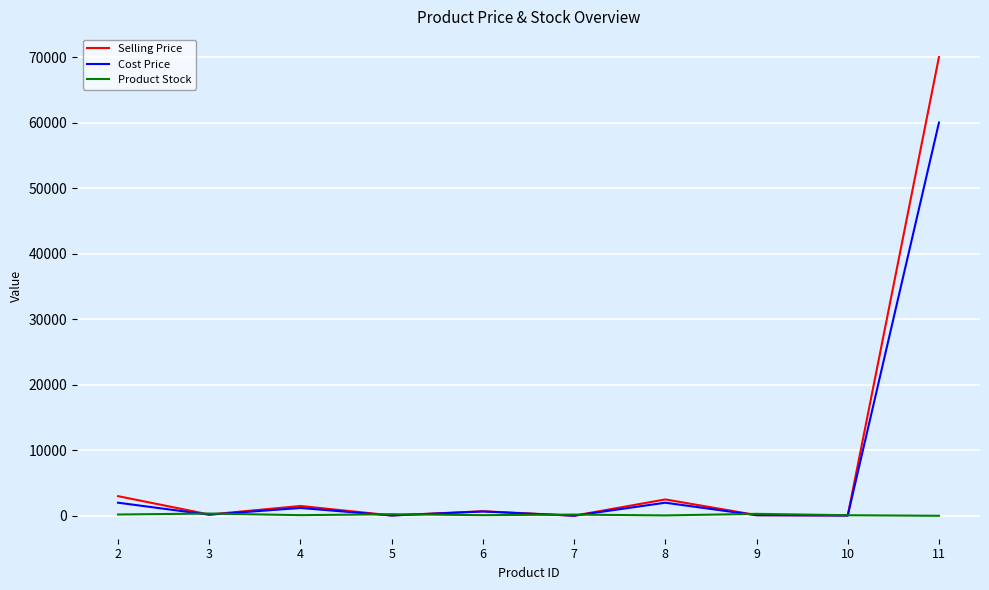

At which category does Cost Price reach its first local peak?

4